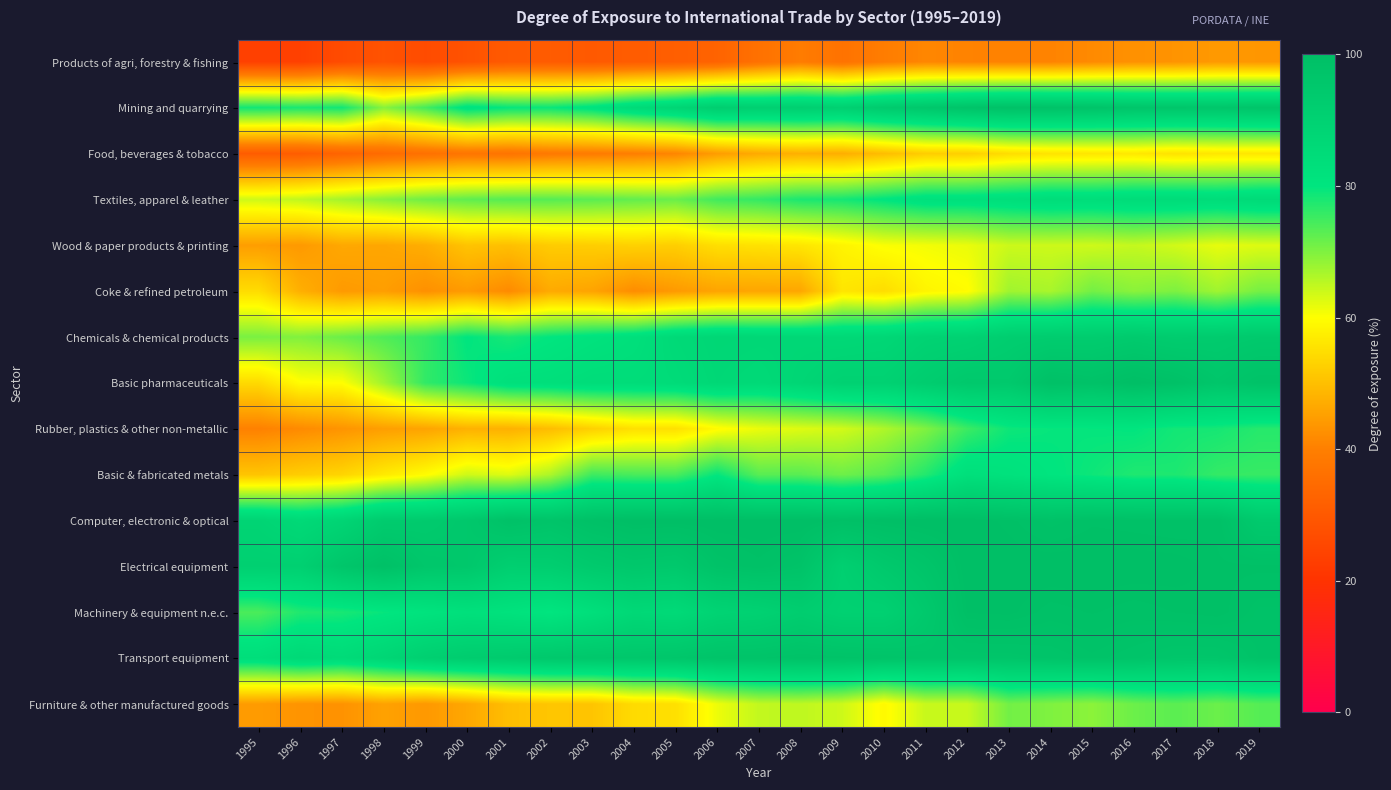

Which series has the largest range (max minus min)?

Basic pharmaceuticals